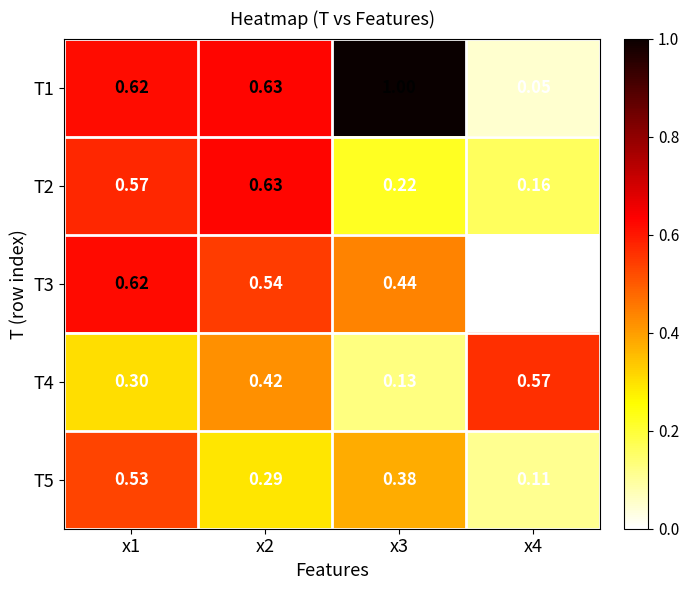

Is the value of T2 at x4 greater than the value of T1 at x2?

No